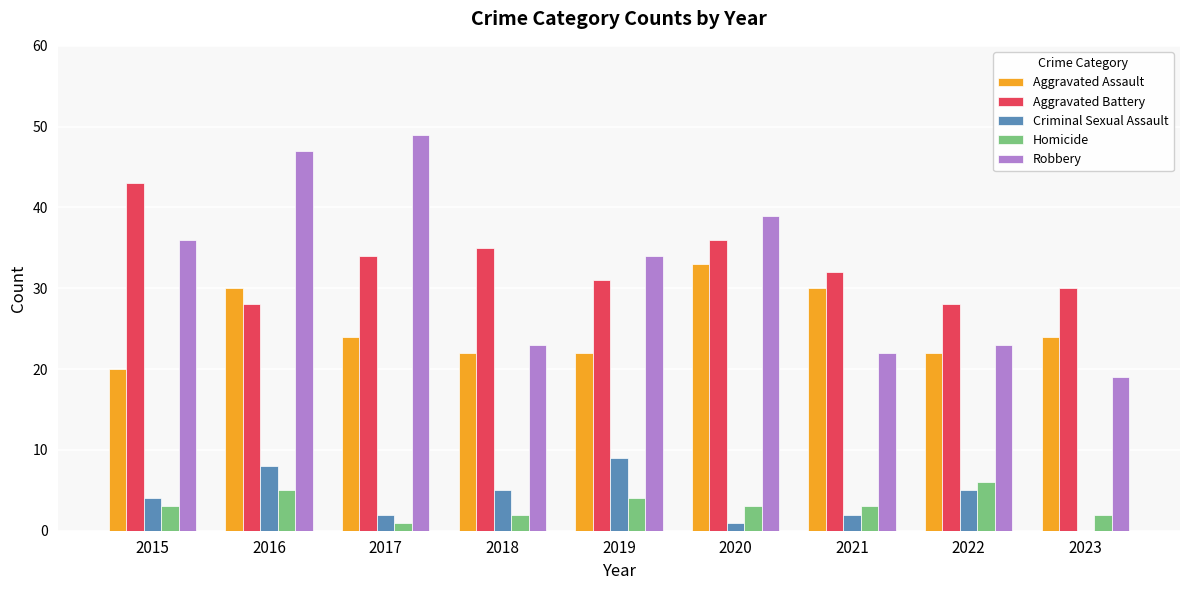

What is the total value across all series at 2016?

118